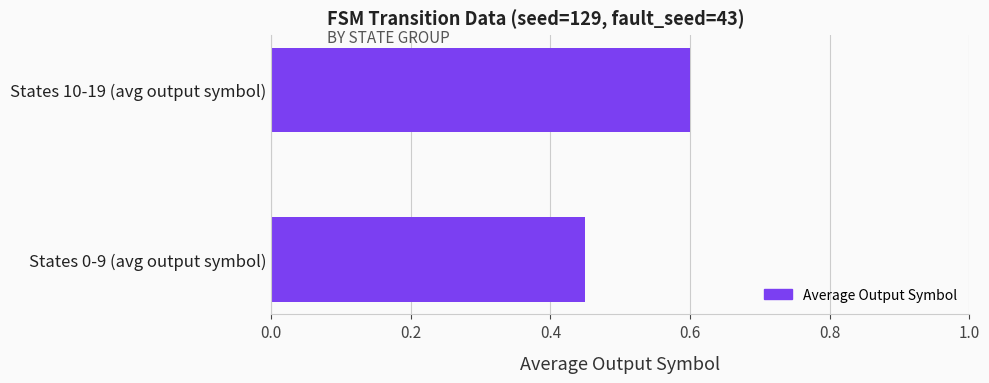

The chart shows a value of 0.1 at States 10-19 (avg output symbol). True or false?

False